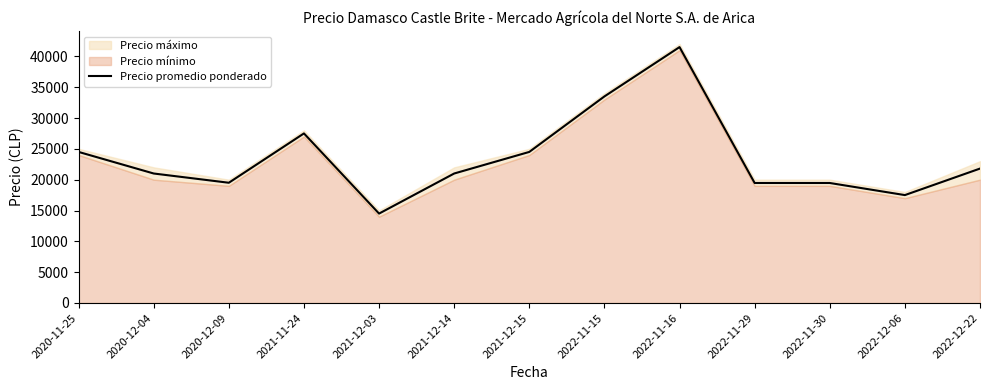

The value at 2021-12-03 is 22299. True or false?

False